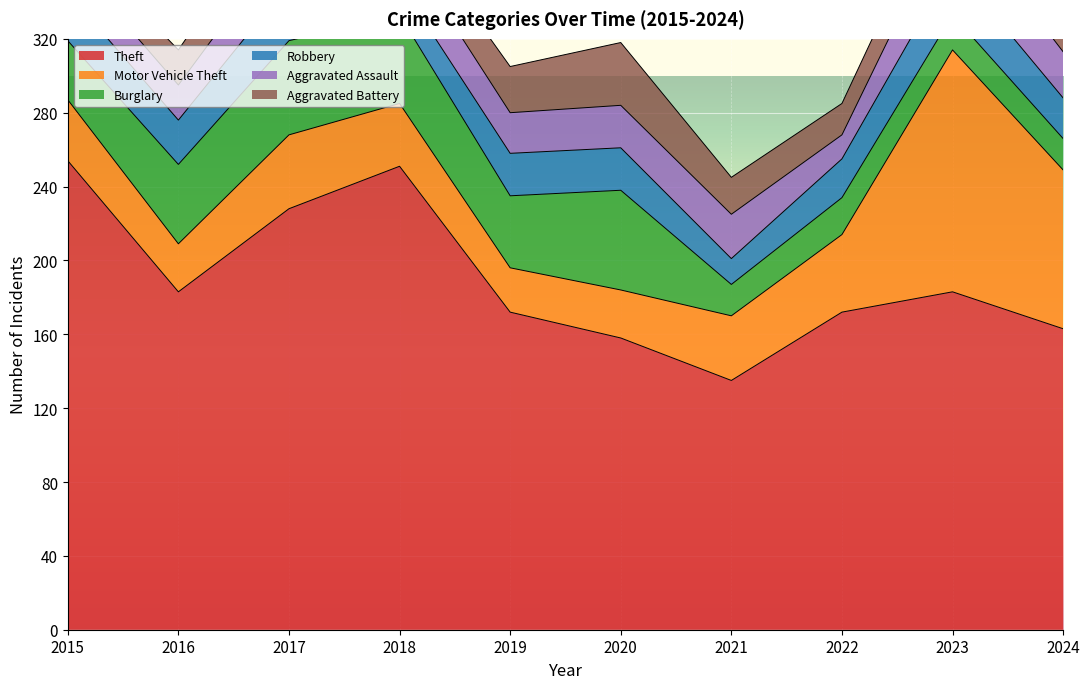

Count the number of categories in the chart.

10